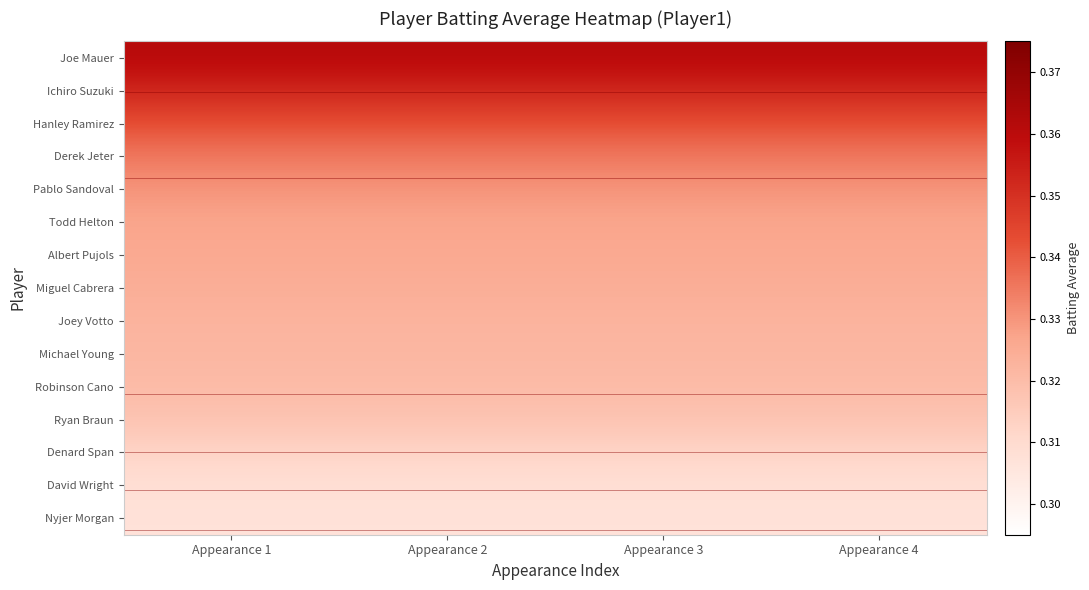

How many categories are shown in the chart?

4